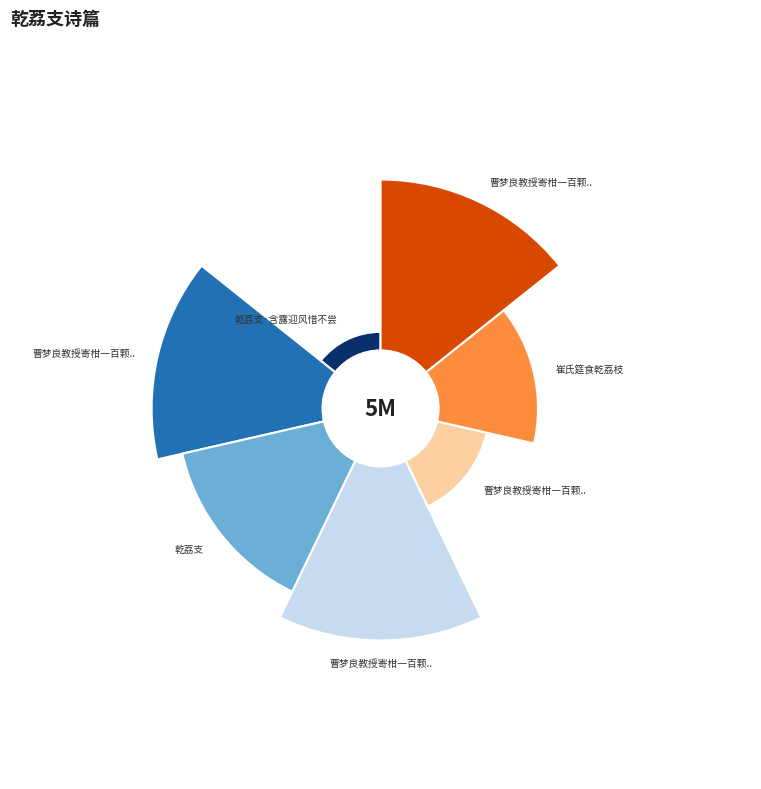

To the nearest percent, what percentage of the pie is 乾荔支·含露迎风惜不尝?

2%